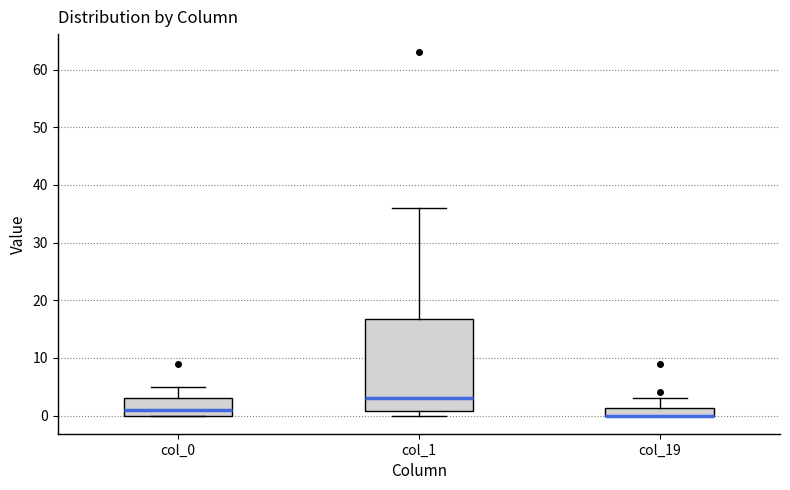

Where does the median line of the box for col_1 sit on the y-axis? The values are not printed on the chart, so give them approximately, as read against the axis.

3